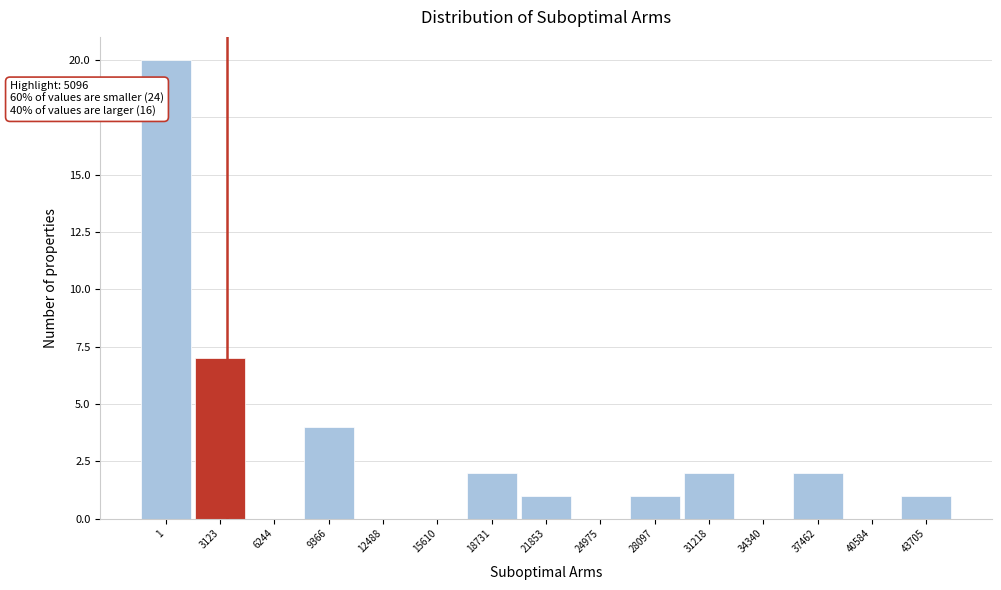

Reading right to left, list all the values displayed in this chart.

43705=1	40584=0	37462=2	34340=0	31218=2	28097=1	24975=0	21853=1	18731=2	15610=0	12488=0	9366=4	6244=0	3123=7	1=20